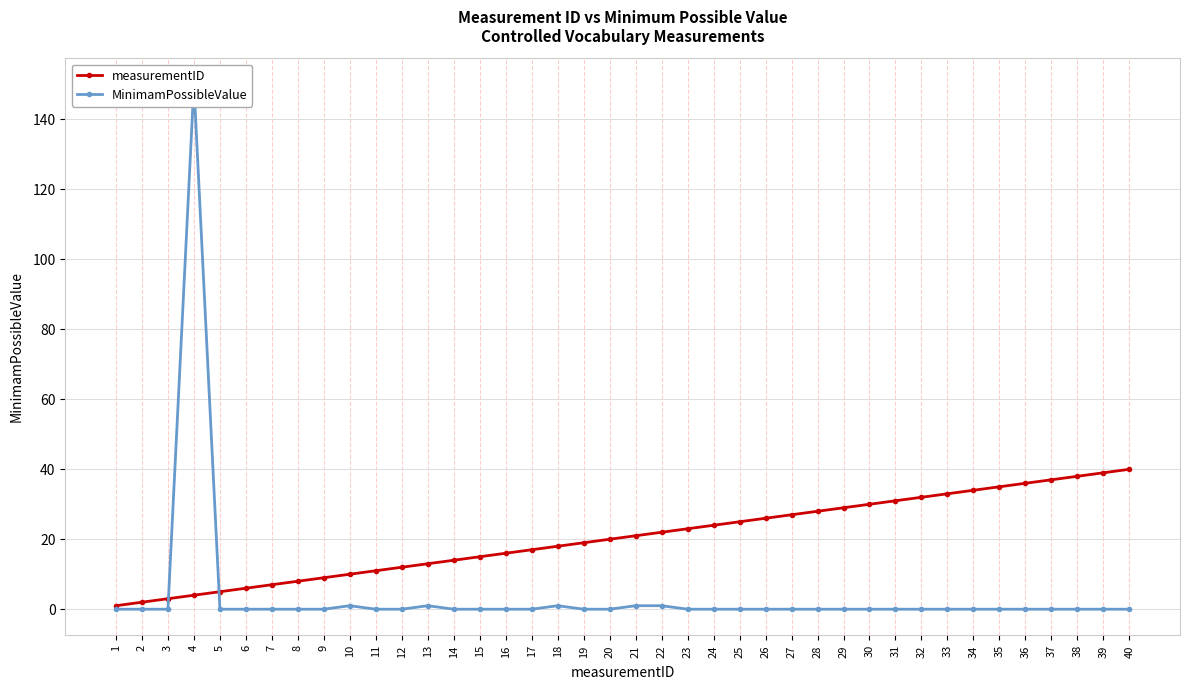

What is the spread (max minus min) of values at 10?

9